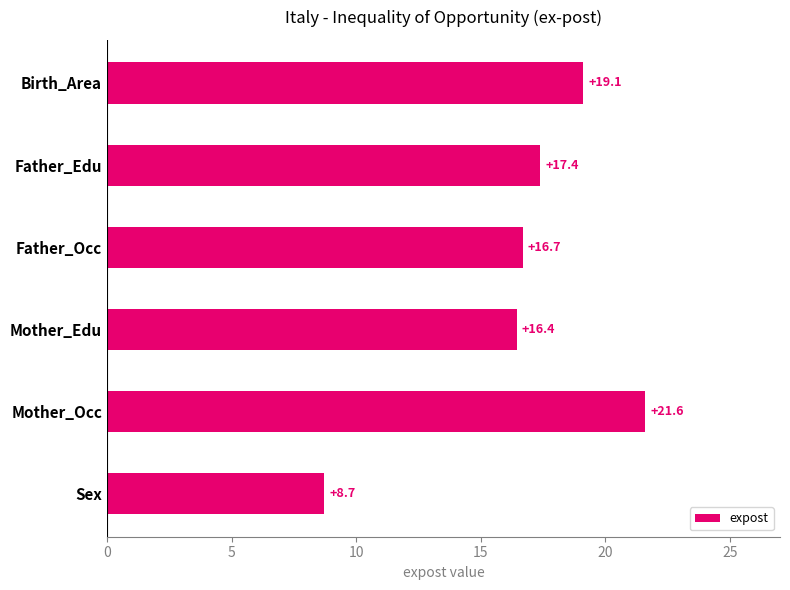

At which category does the chart reach its minimum across all series?

Sex